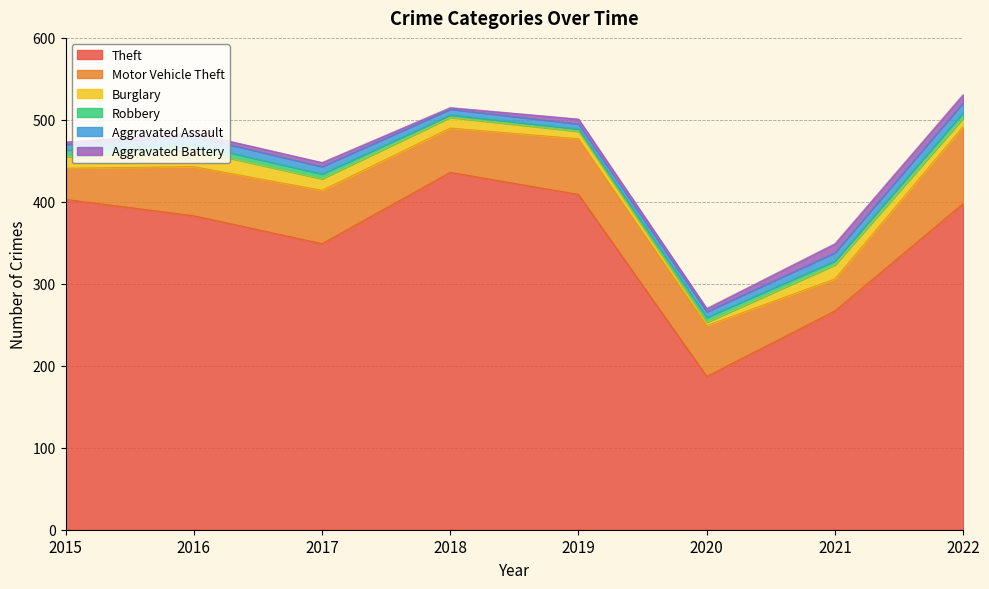

The value of Aggravated Battery at 2016 is 2. True or false?

False